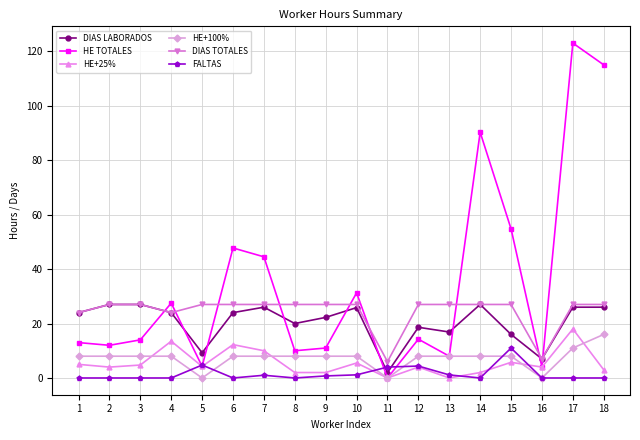

How many categories are shown in the chart?

18